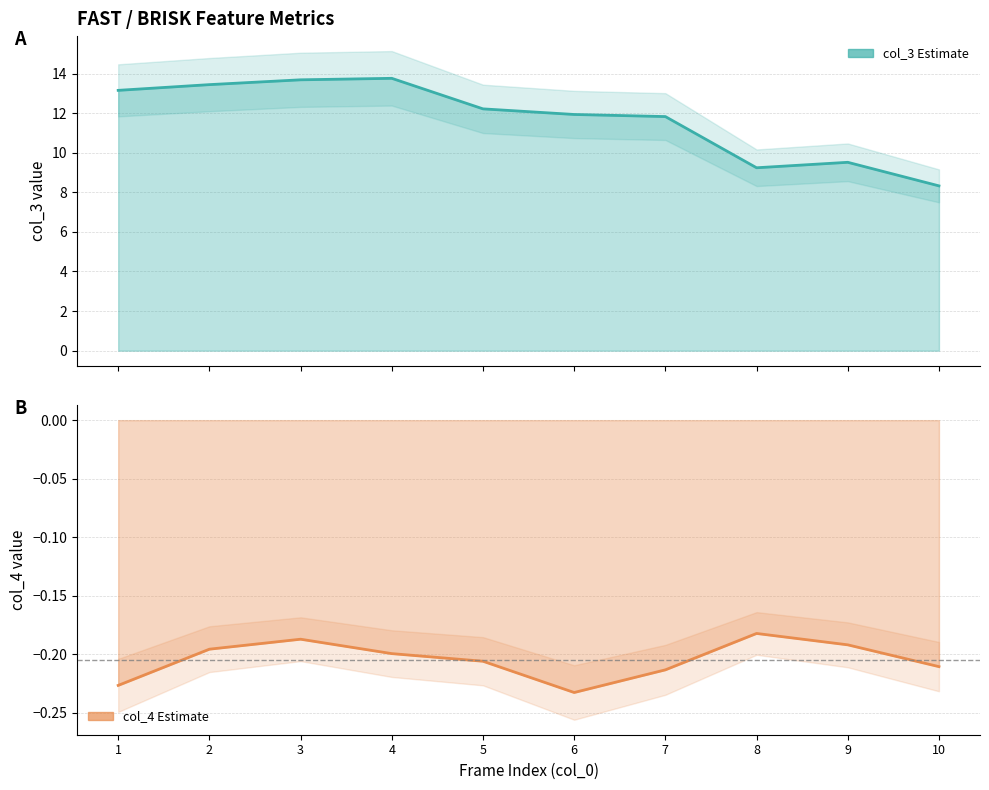

True or false: col_4 and col_3 cross at least once.

False